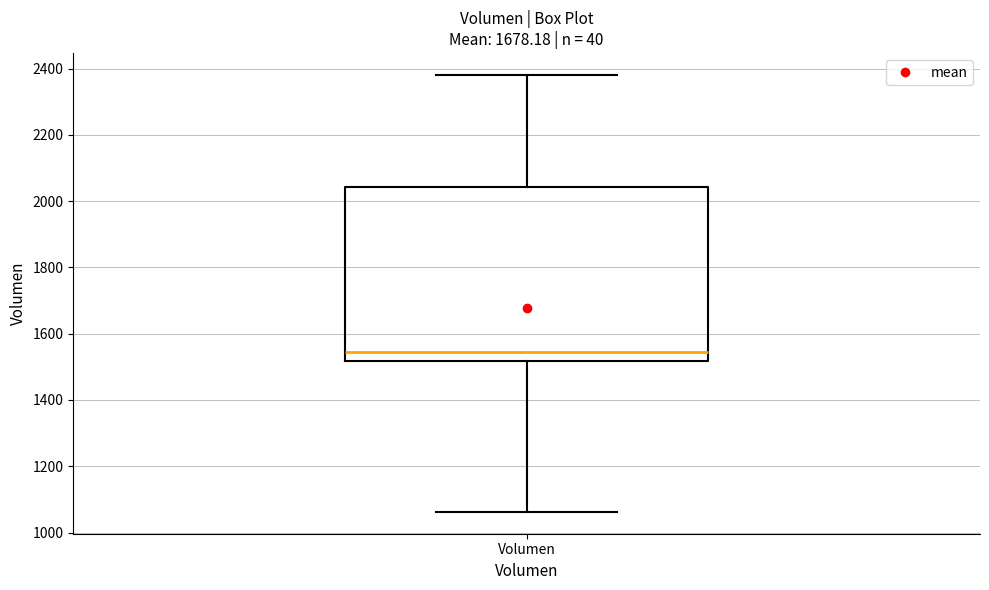

Transcribe this box plot: give where the median line is, the range the box spans, and where the two whiskers end, as read against the y-axis. The values are not printed on the chart, so give them approximately, as read against the axis.

median 1540, box 1520 to 2040, whiskers 1060 to 2380